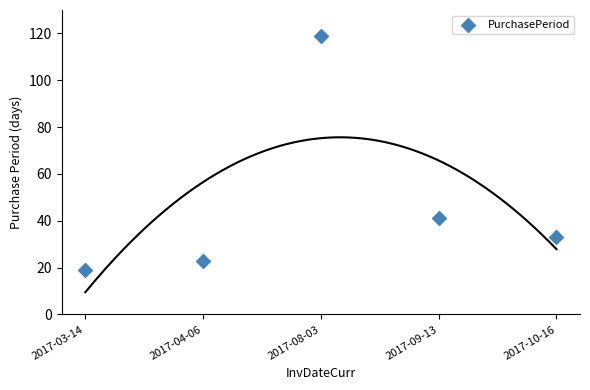

What is the average Y value?

47